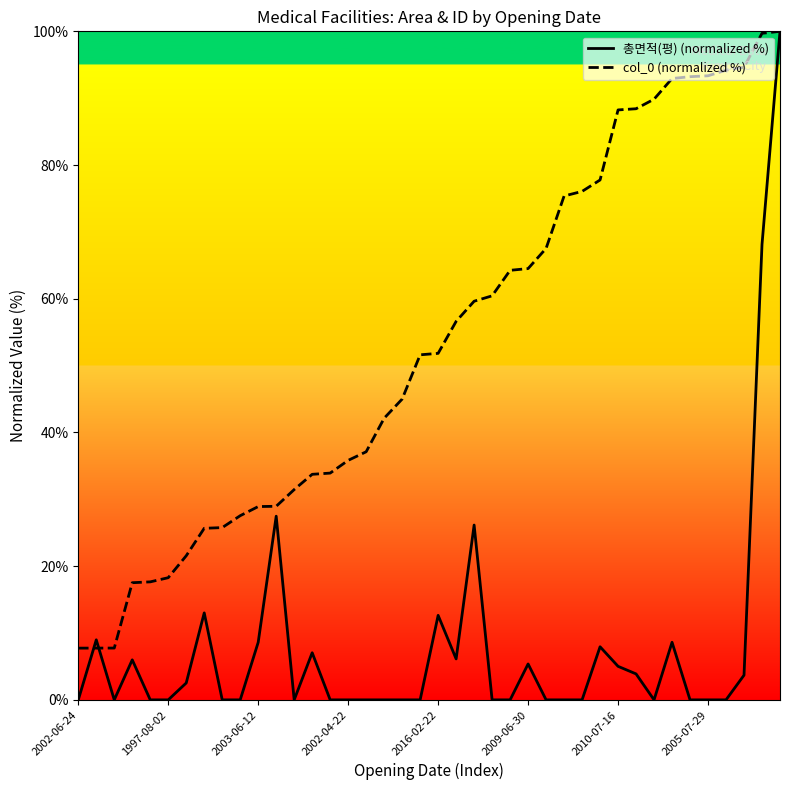

What is the total value across all series at 36?

94.2